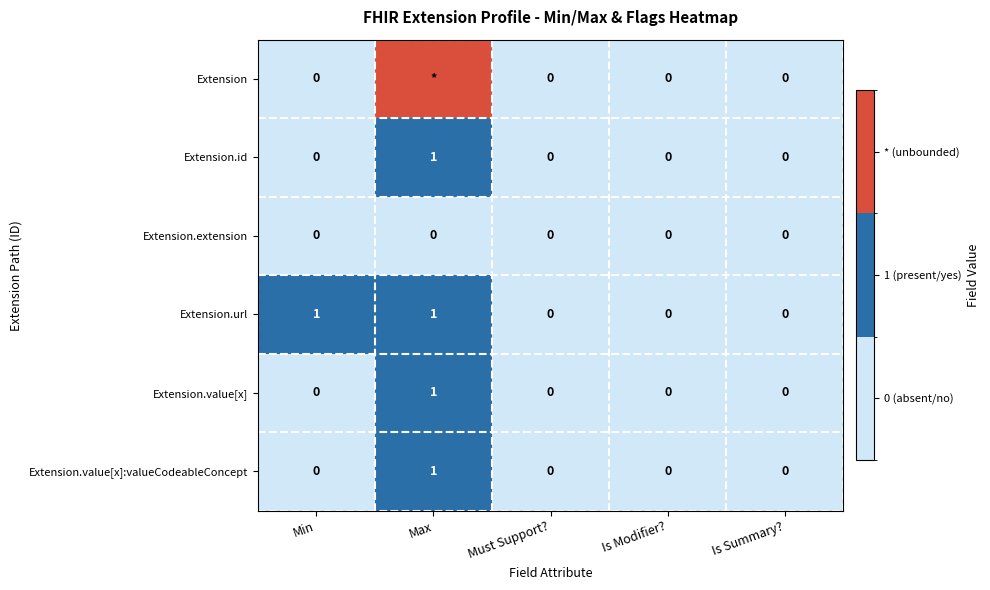

The value of Extension.extension at Is Modifier? is 0. True or false?

True